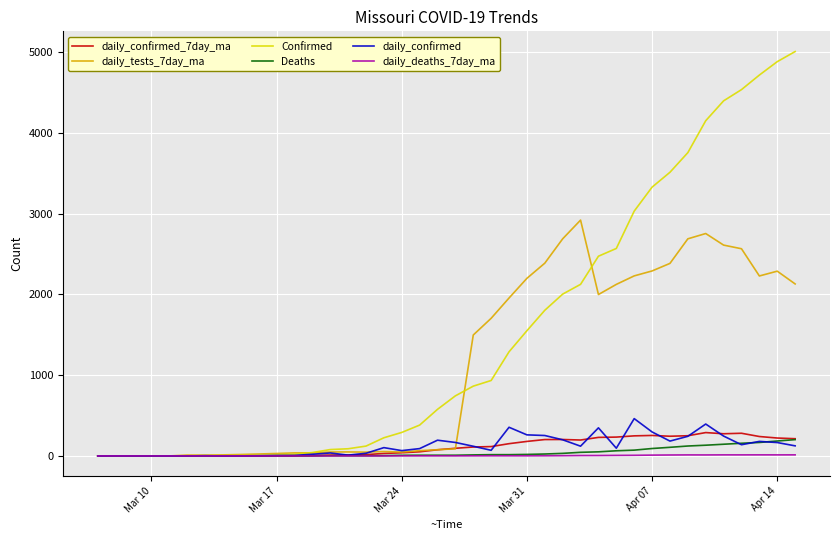

Which series has the largest range (max minus min)?

Confirmed